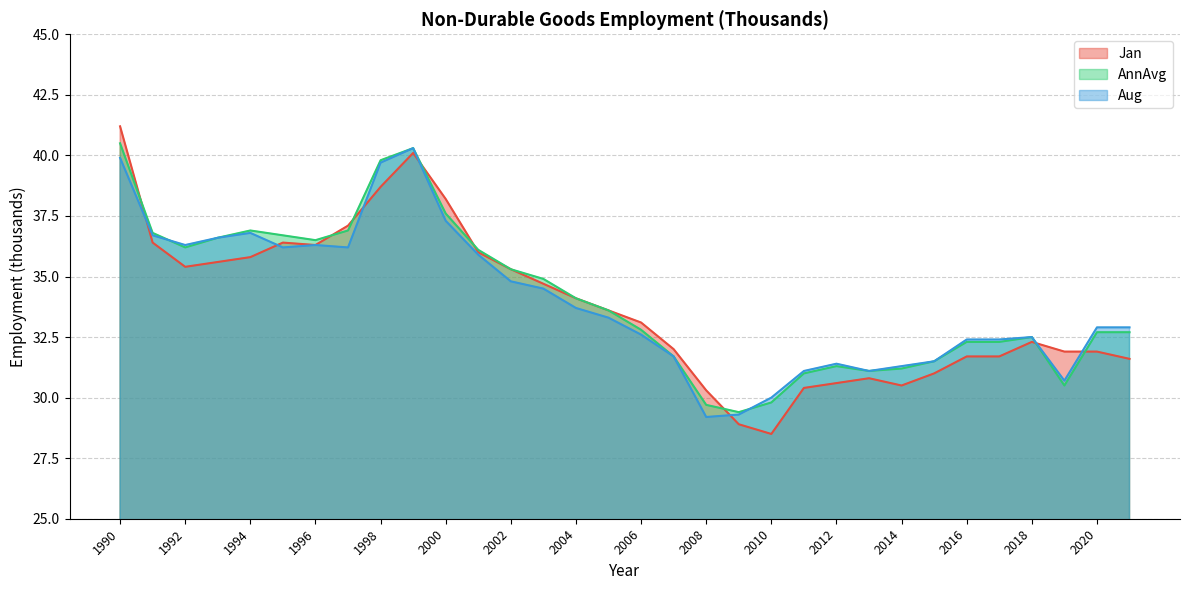

What is the sum of the Jan values at 1995 and 2021?

68.0